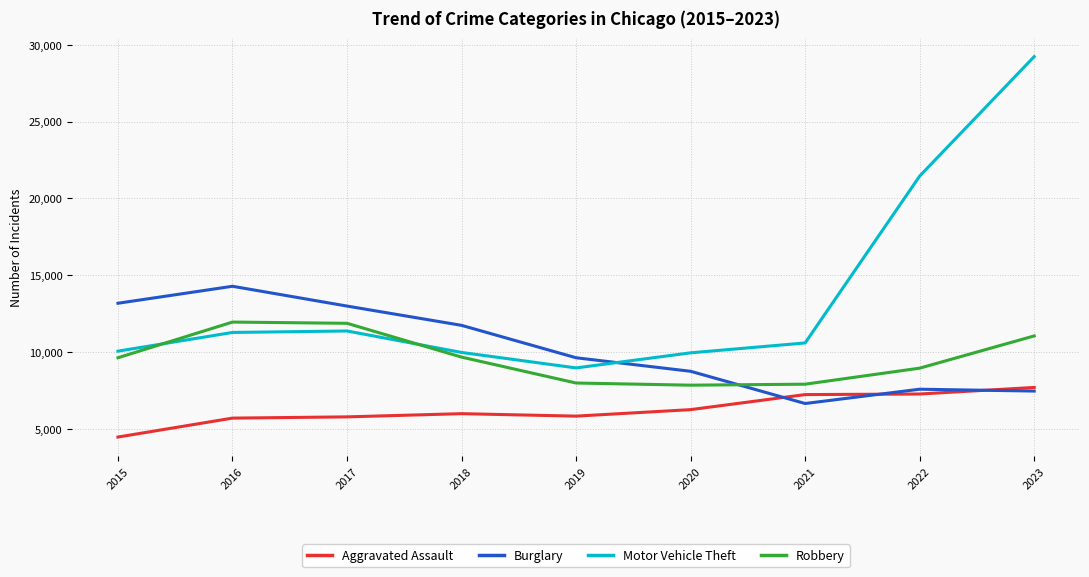

At which label does Aggravated Assault reach its peak?

2023